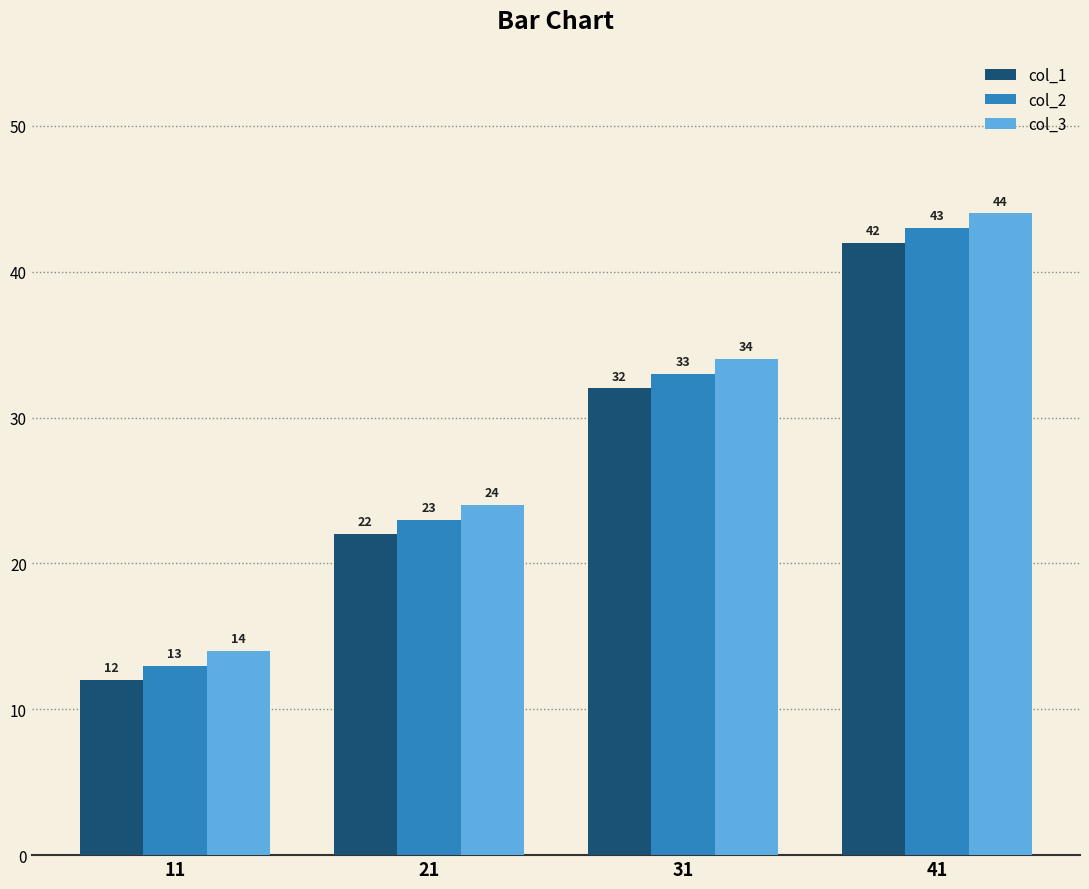

What is the sum of all col_3 values?

116